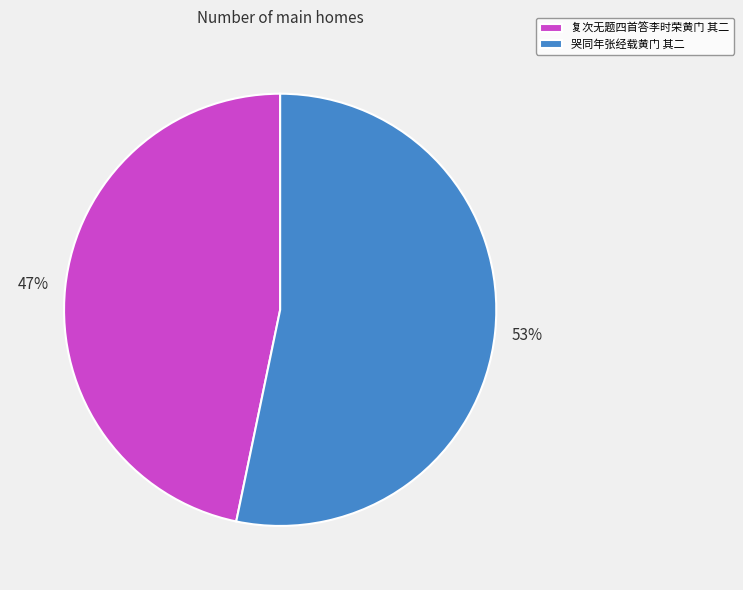

Between 哭同年张经载黄门 其二 and 复次无题四首答李时荣黄门 其二, which is larger?

哭同年张经载黄门 其二